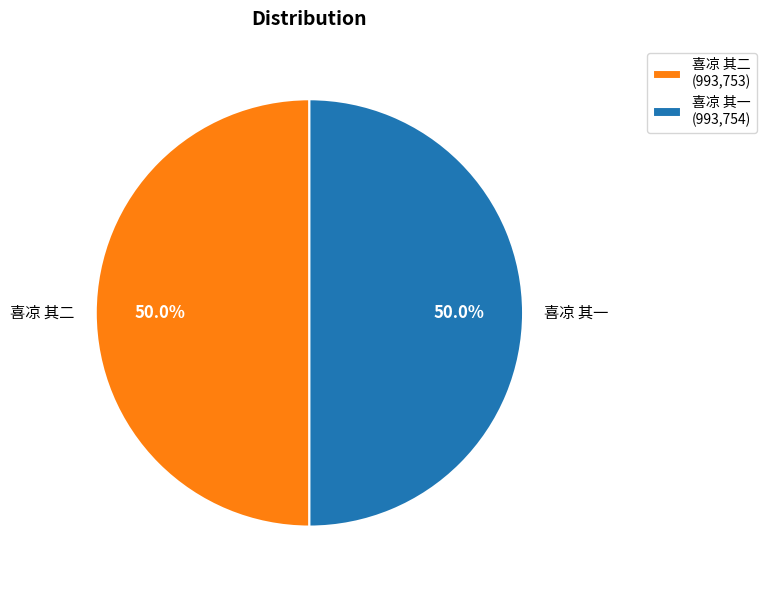

What is the ratio of the value at 喜凉 其二 to the value at 喜凉 其一?

1.0